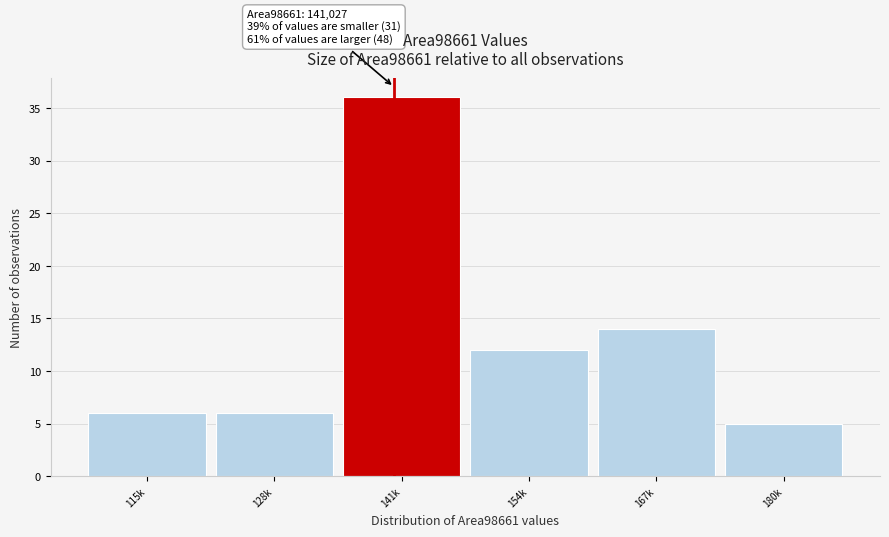

Reading left to right, what are all the values shown in this chart?

115k=6	128k=6	141k=36	154k=12	167k=14	180k=5